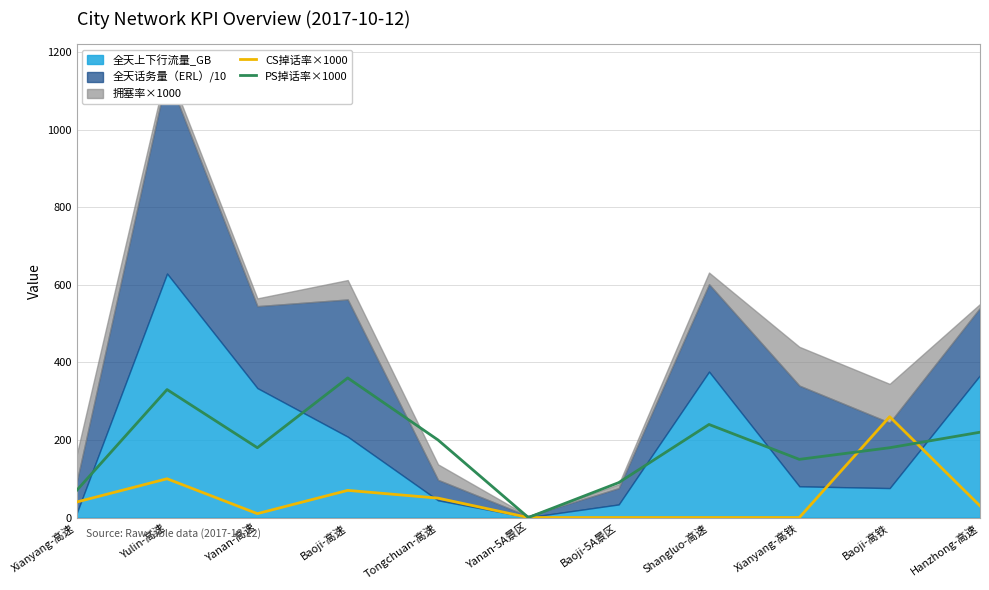

Which label corresponds to the largest value in the chart?

Baoji-高速